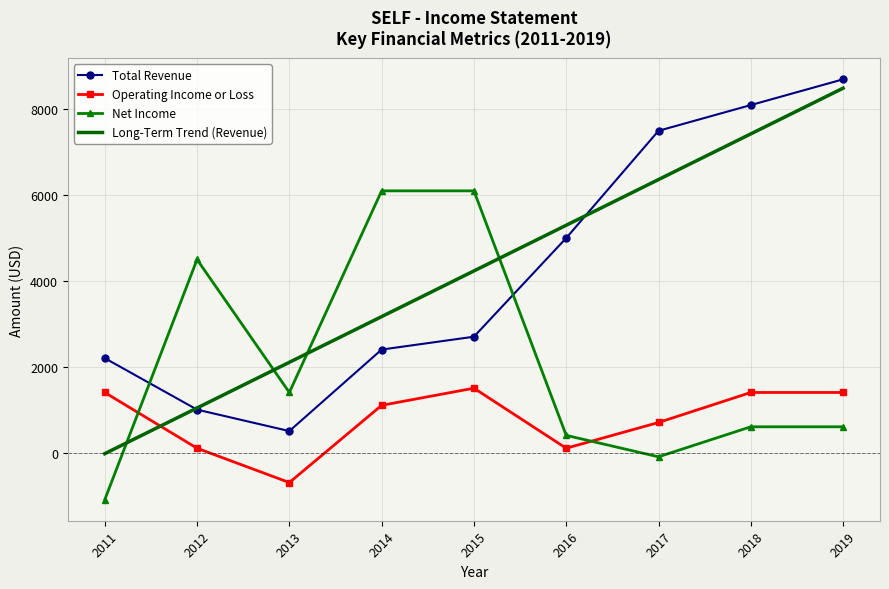

Which series changed the most between 2013 and 2018?

Total Revenue